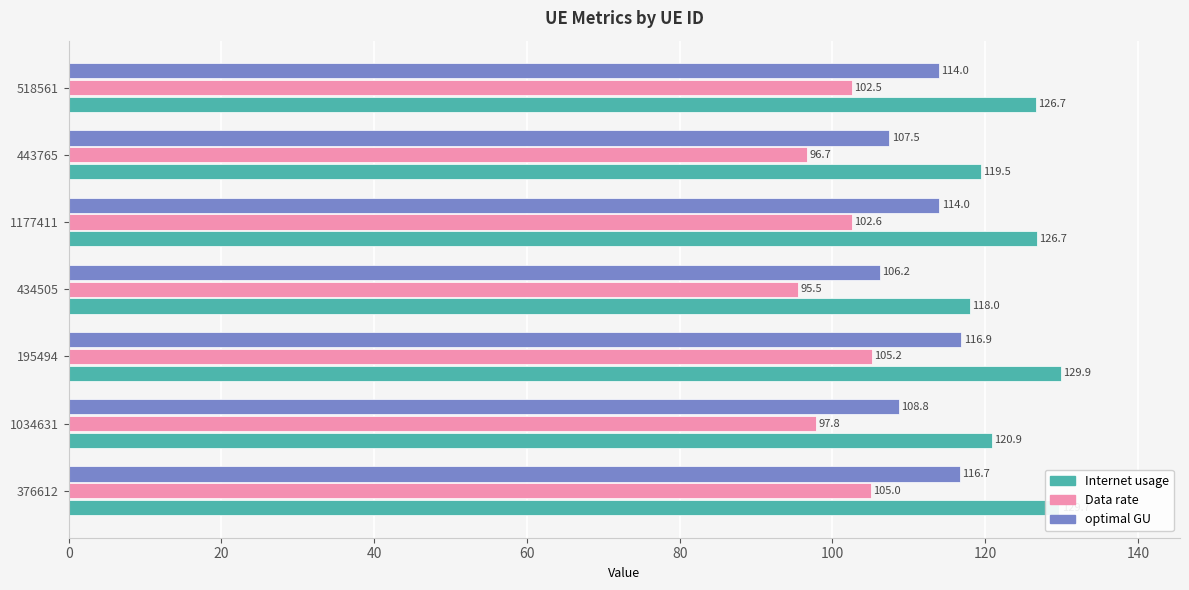

What is the minimum value for optimal GU?

106.2